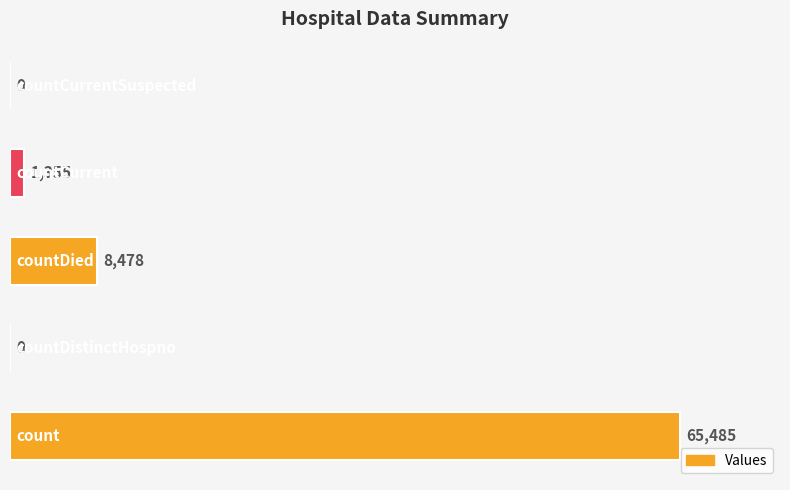

Count the number of categories in the chart.

5